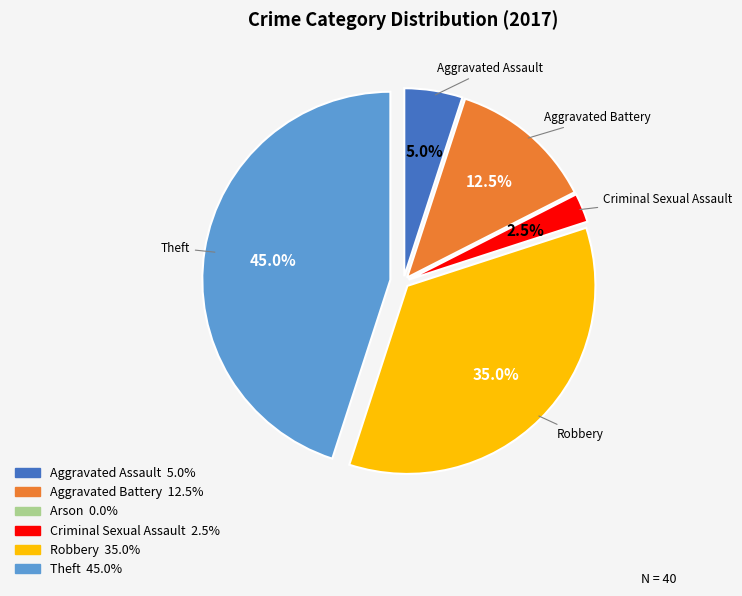

To the nearest percent, what is the average slice percentage?

17%